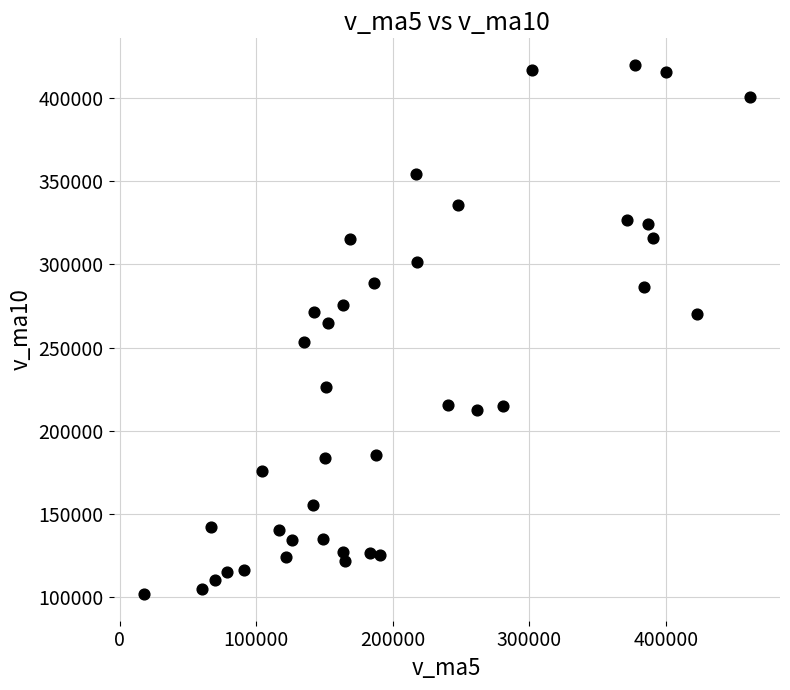

What is the range of Y values (max minus min)?

317748.1